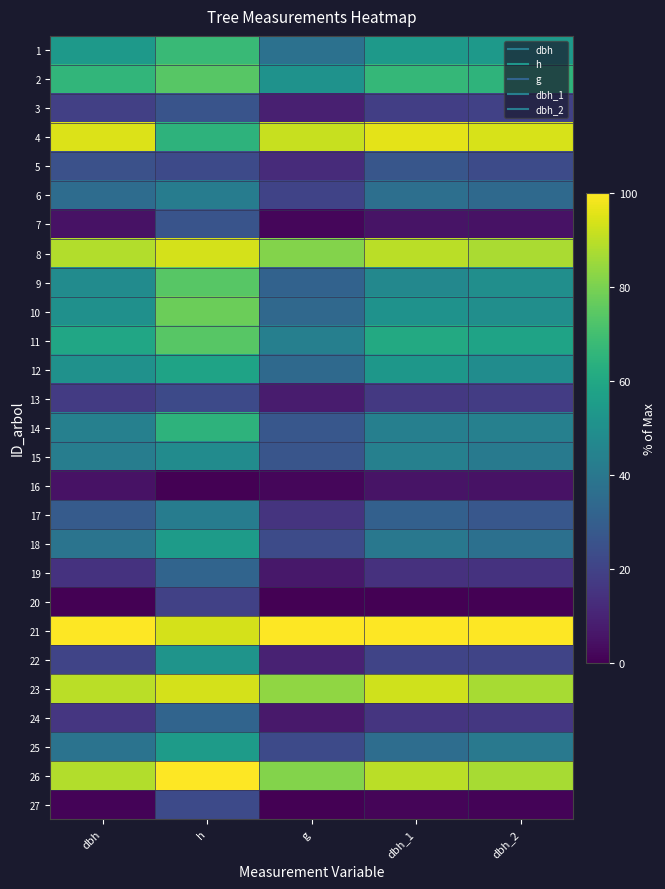

Between dbh and h, which is larger?

h